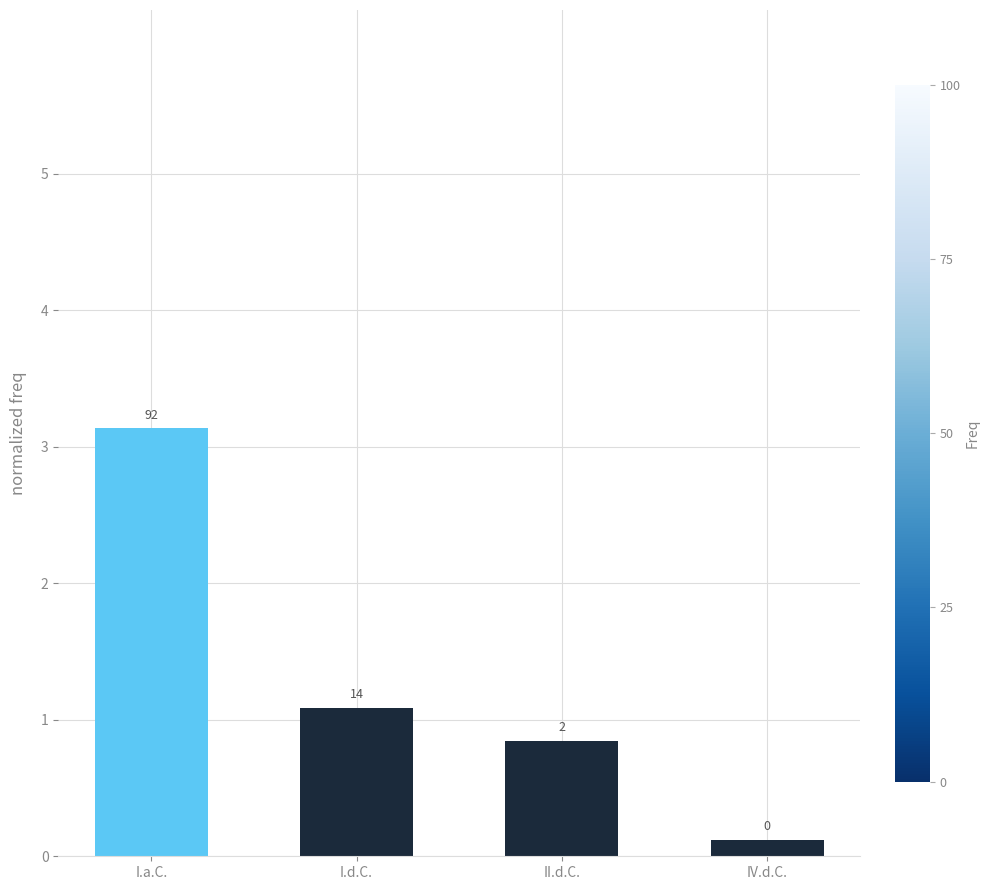

Which category has the lowest value across all series?

IV.d.C.